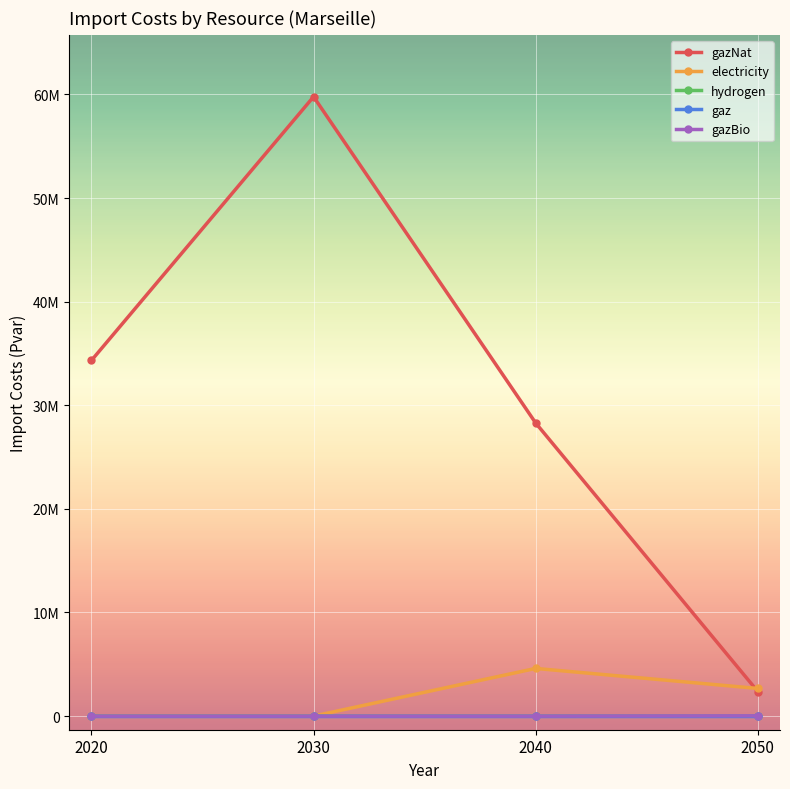

Does the chart have visible grid lines?

Yes